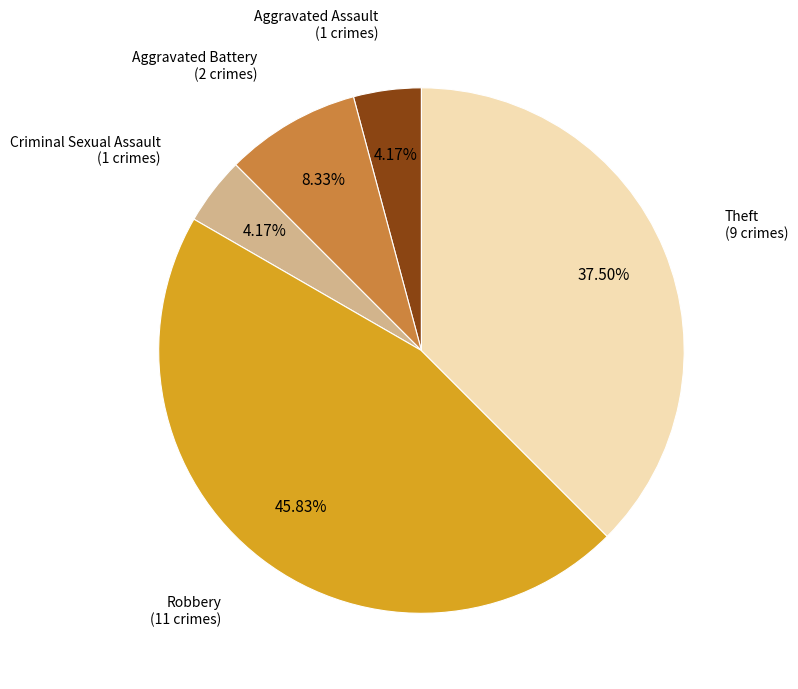

Is there a majority slice in this chart?

No